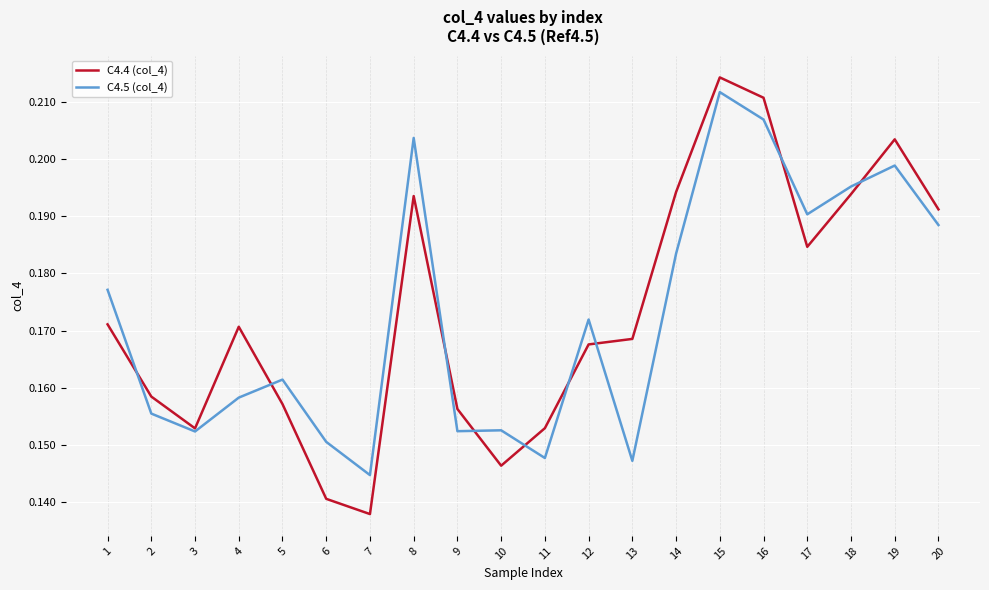

Which series has the widest spread of values?

C4.4 (col_4)